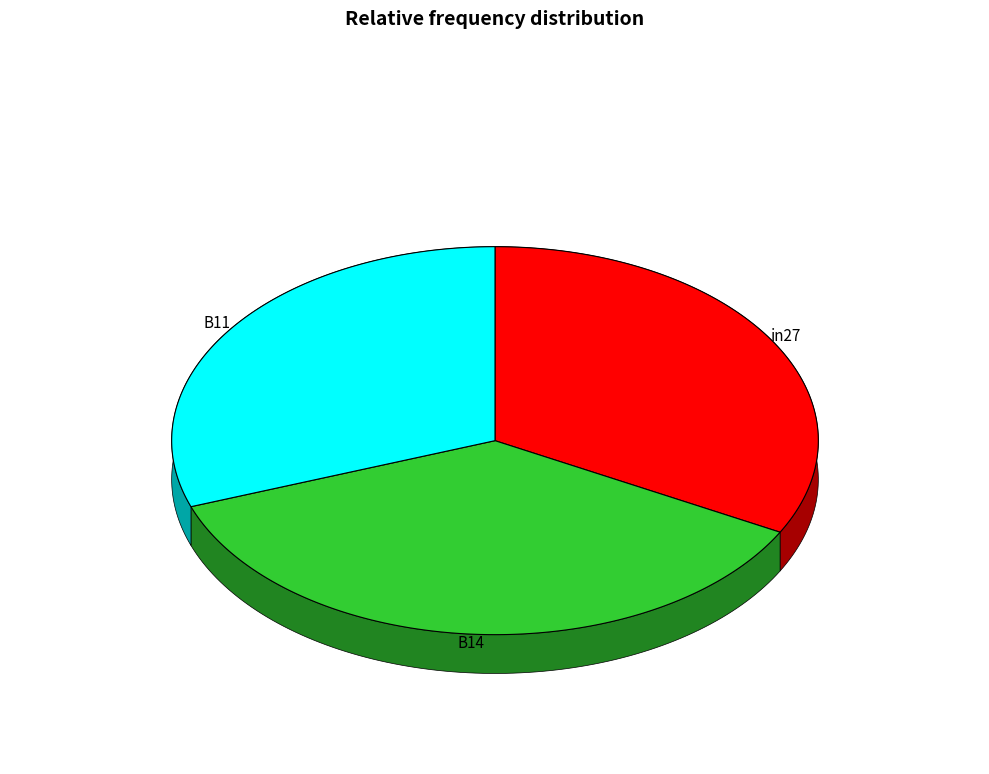

To the nearest percent, what is the combined percentage of B14 and B11?

67%